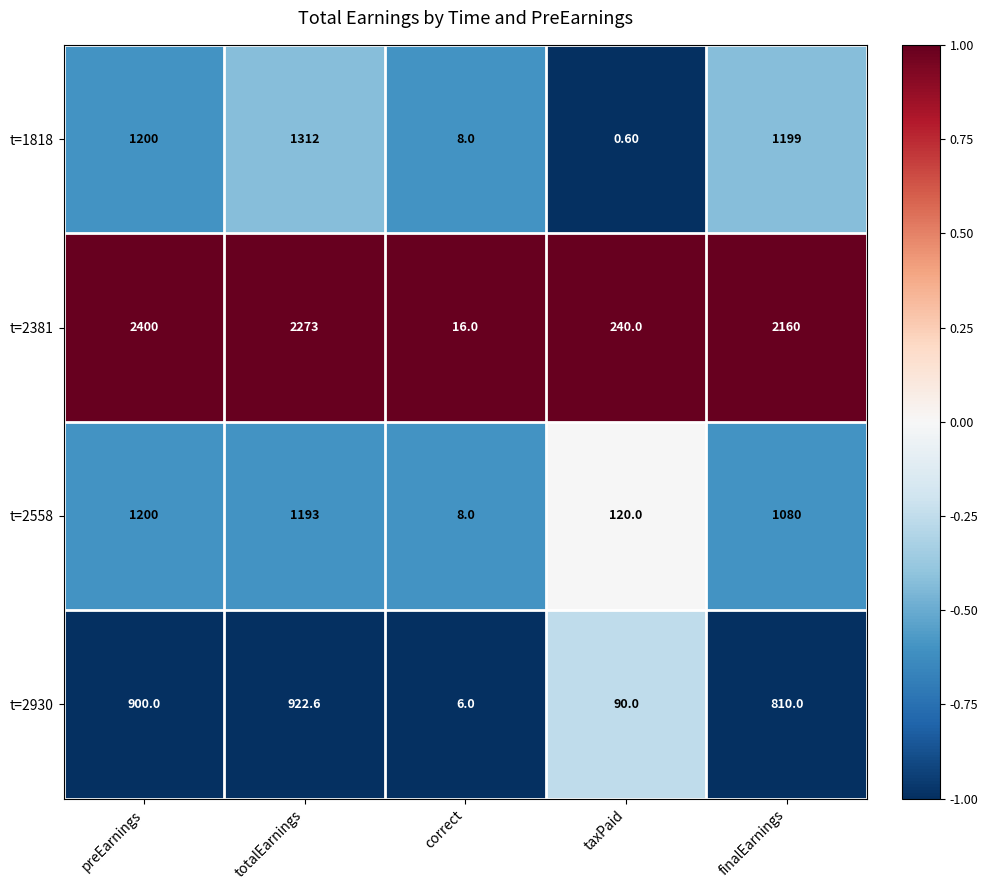

What is the difference between the t=2381 values at preEarnings and totalEarnings?

127.0